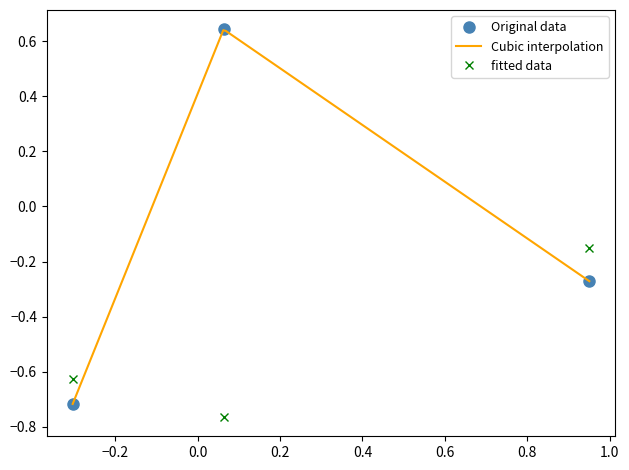

How many values in the Original data series exceed 0?

1